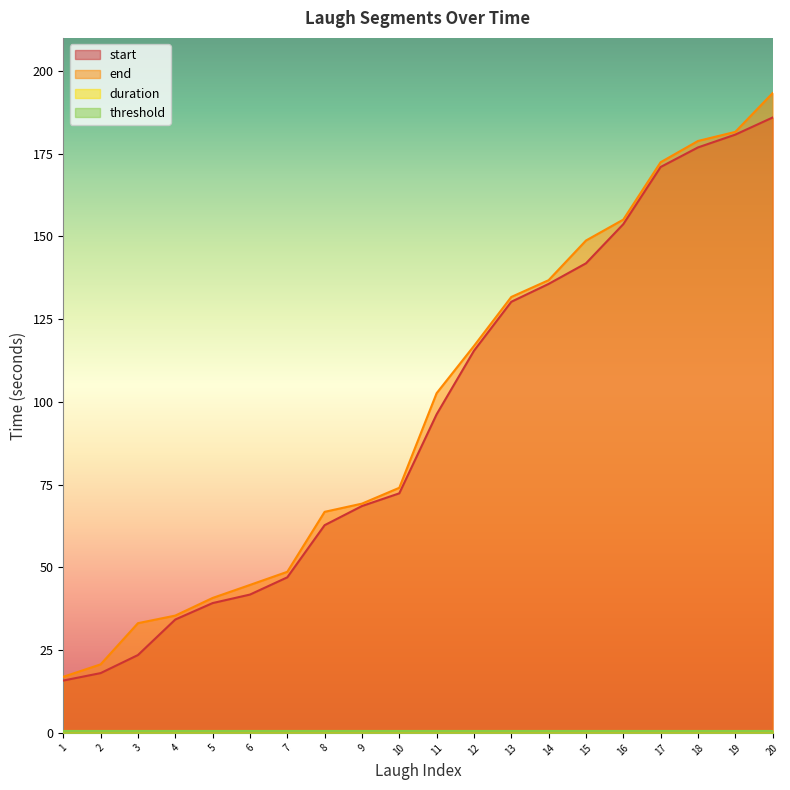

Is it true that end equals 193.3 at 20?

True